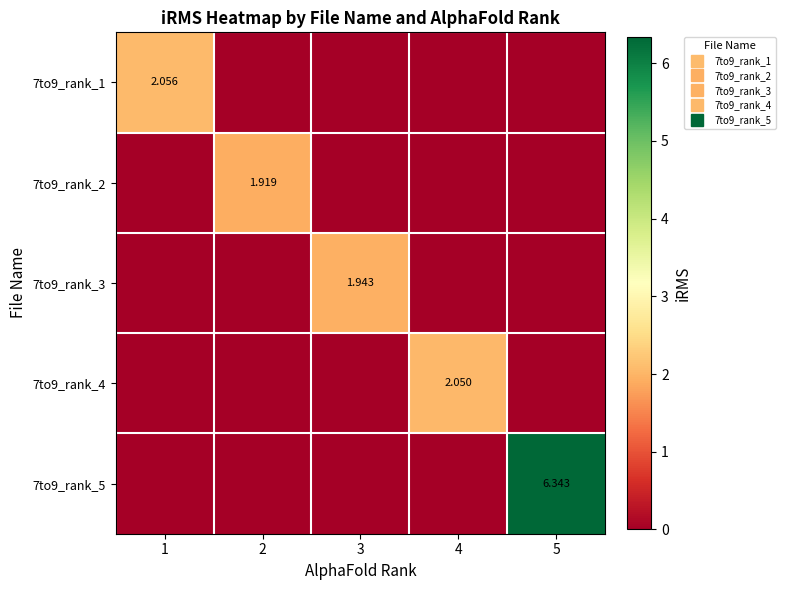

At how many categories does at least one series exceed 4?

1